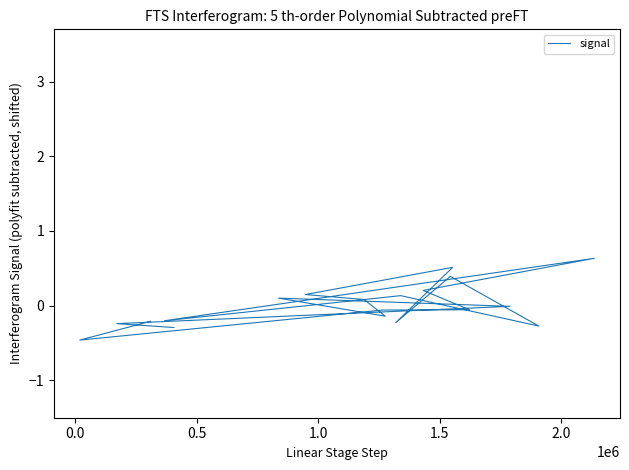

How many positive values are there?

8